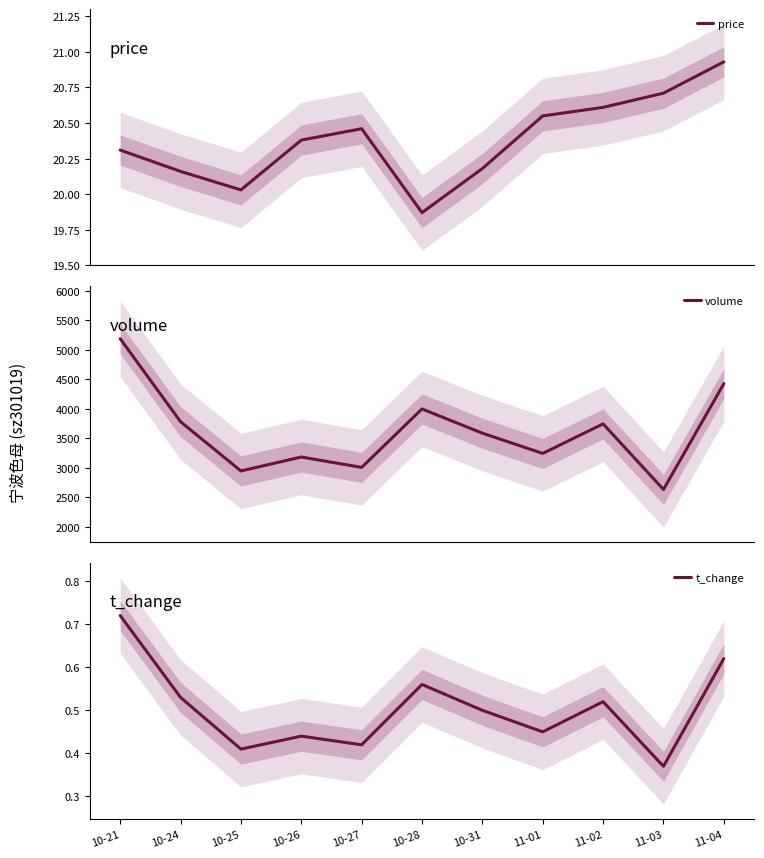

At which category does price reach its first local valley?

10-25